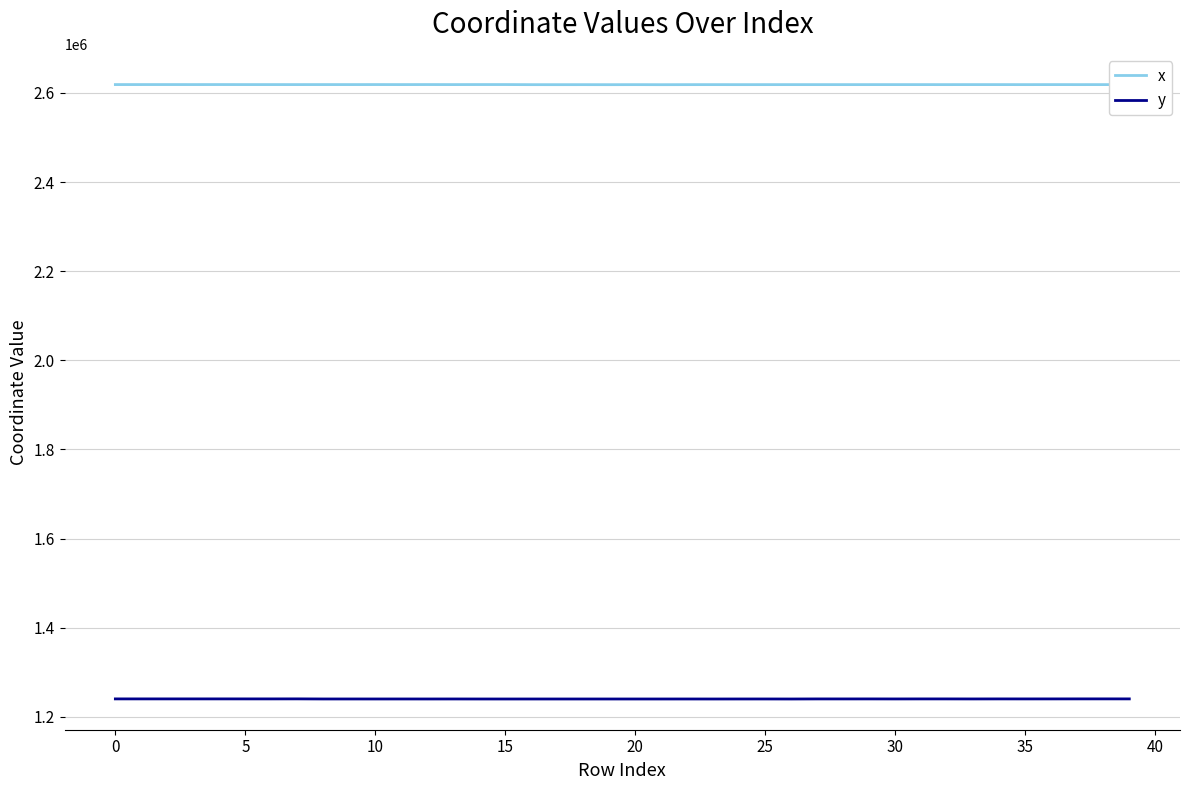

Which series has the largest total across all categories?

x